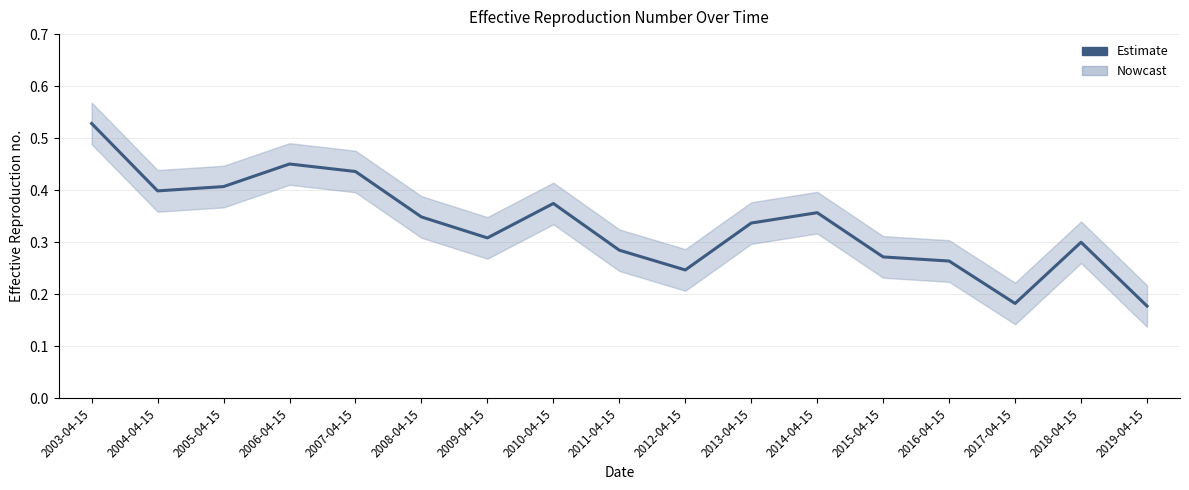

What is the maximum value shown in the chart?

0.5